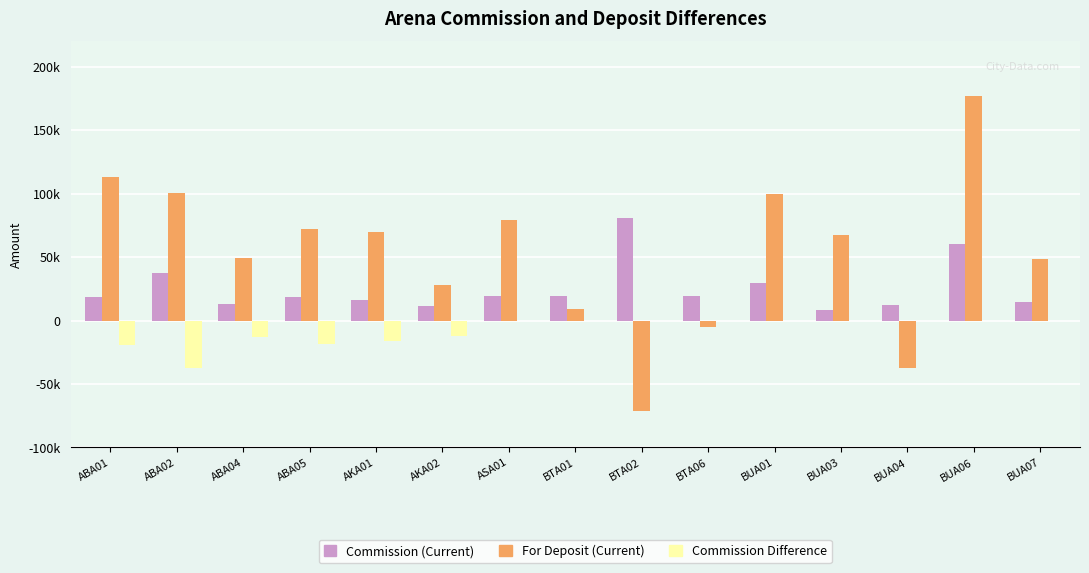

At which label does For Deposit (Current) first exceed 67165?

ABA01